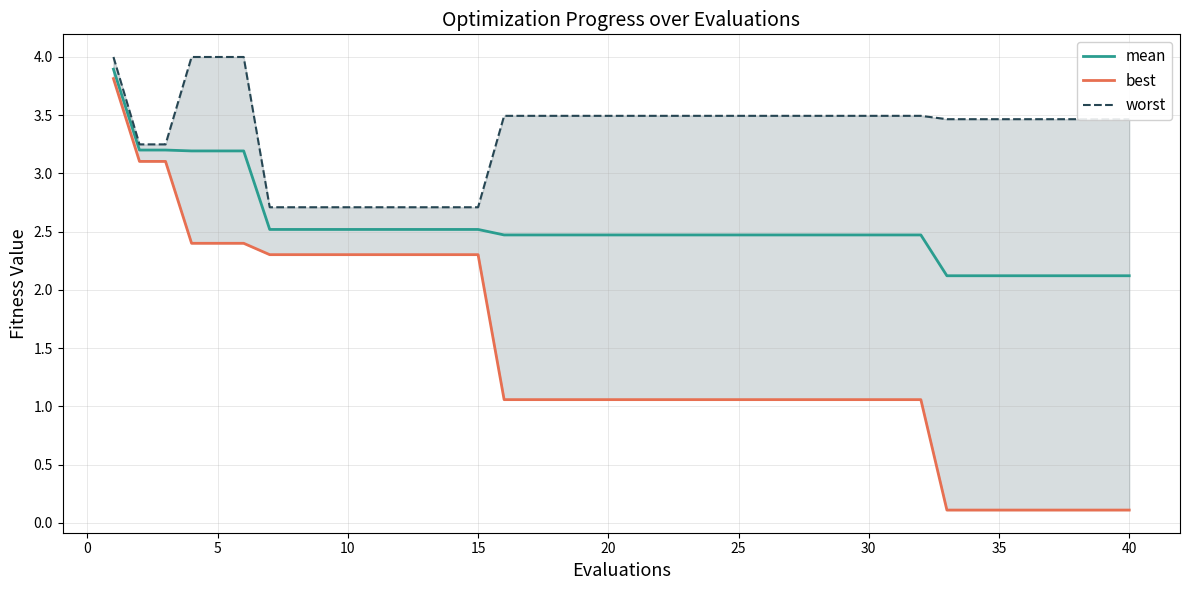

What is the highest value of the mean series?

3.9